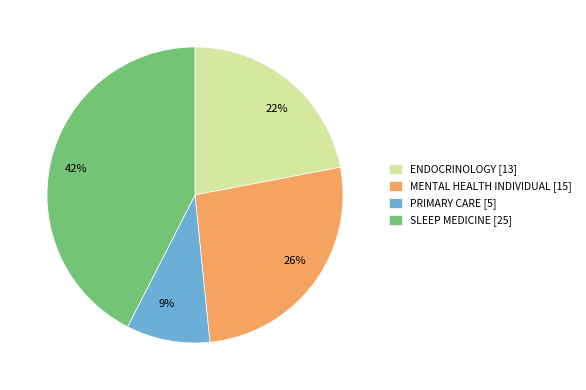

Is the sum of PRIMARY CARE and ENDOCRINOLOGY greater than half?

No